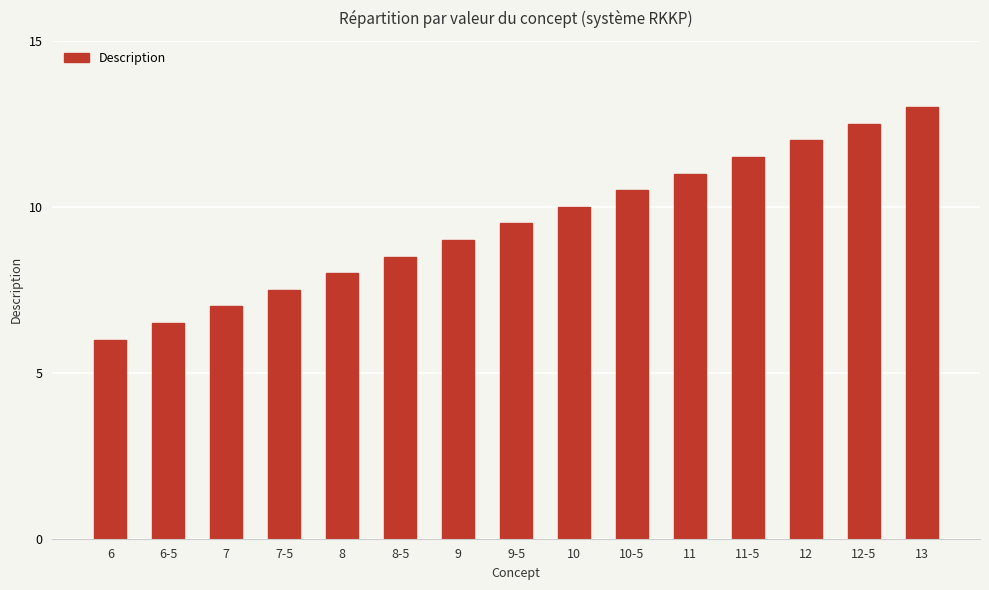

What is the change in value from 6 to 9-5?

+3.5